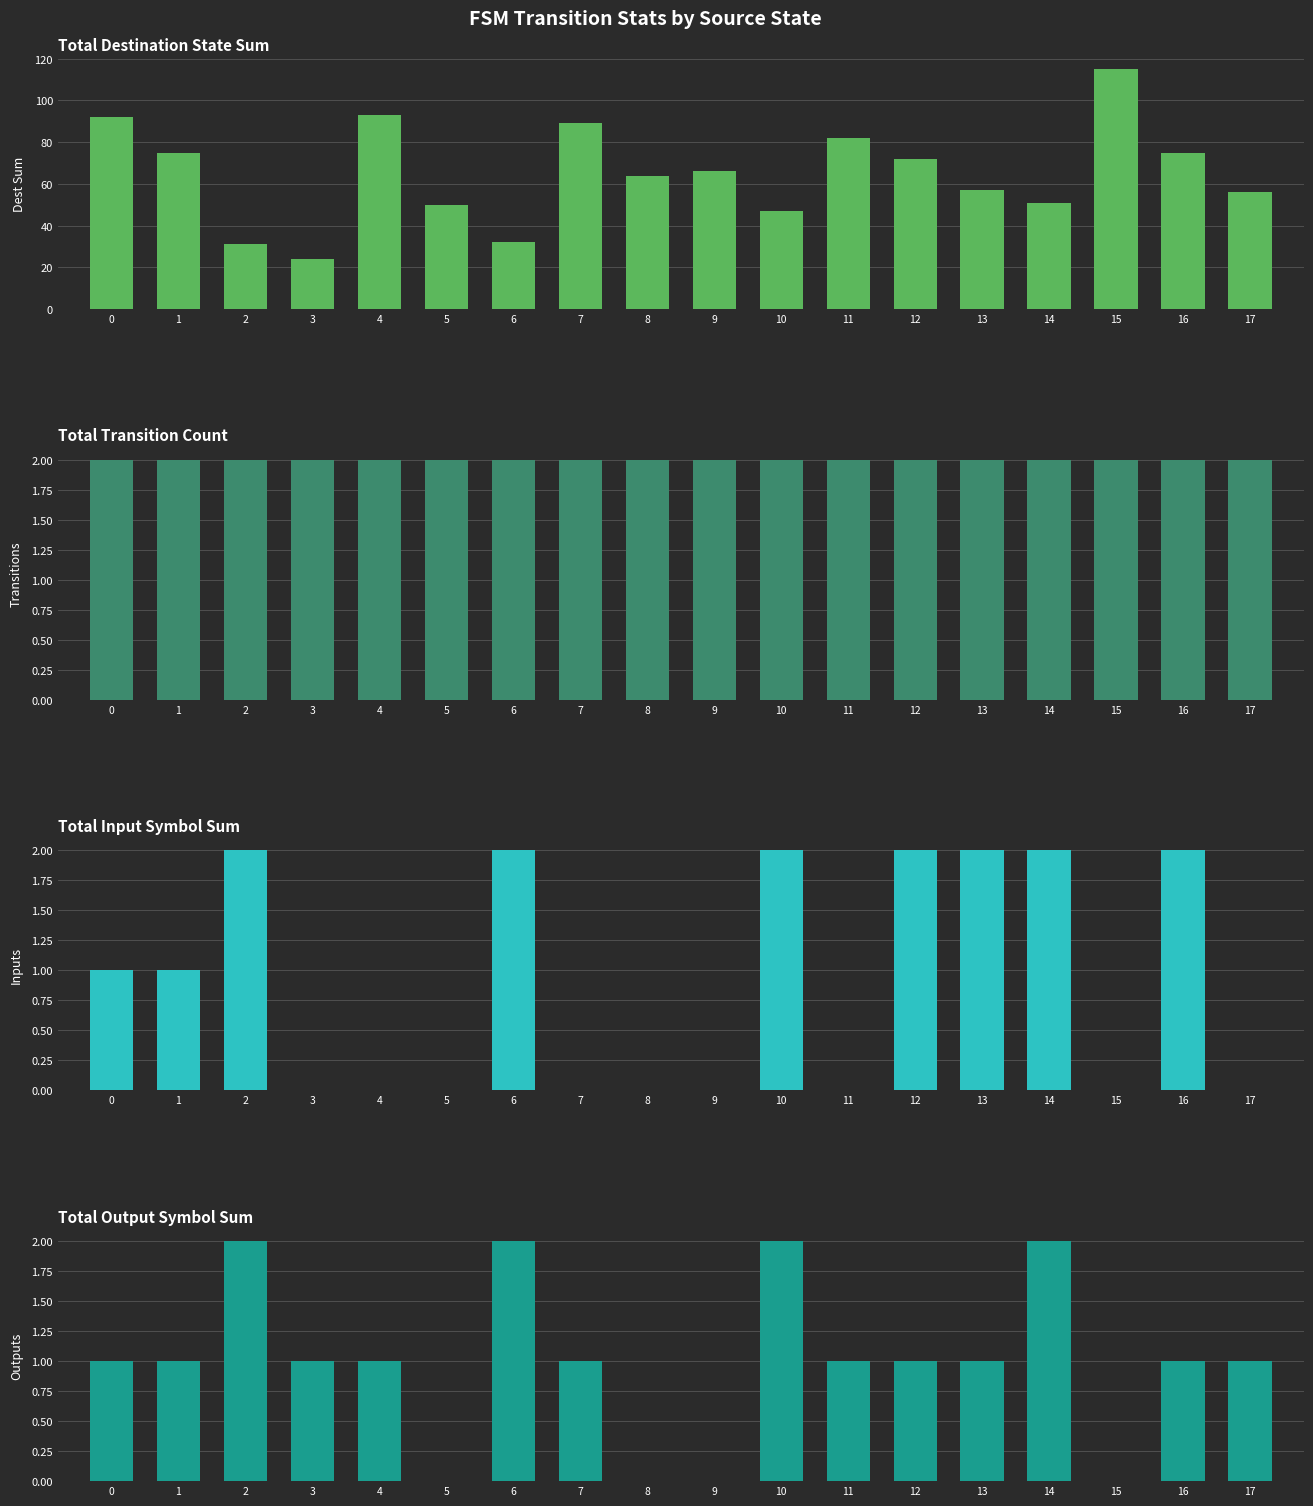

What is the total value across all series at 17?

59